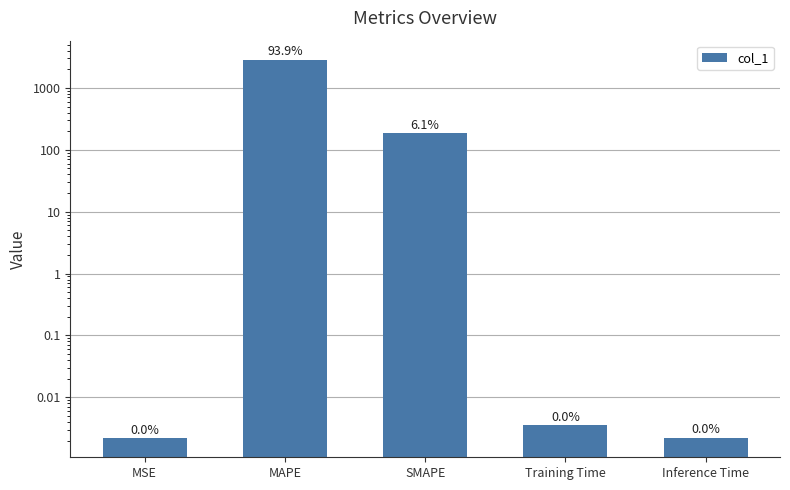

Reading right to left, what are all the values shown in this chart?

0.0	0.0	187.0	2866.3	0.0